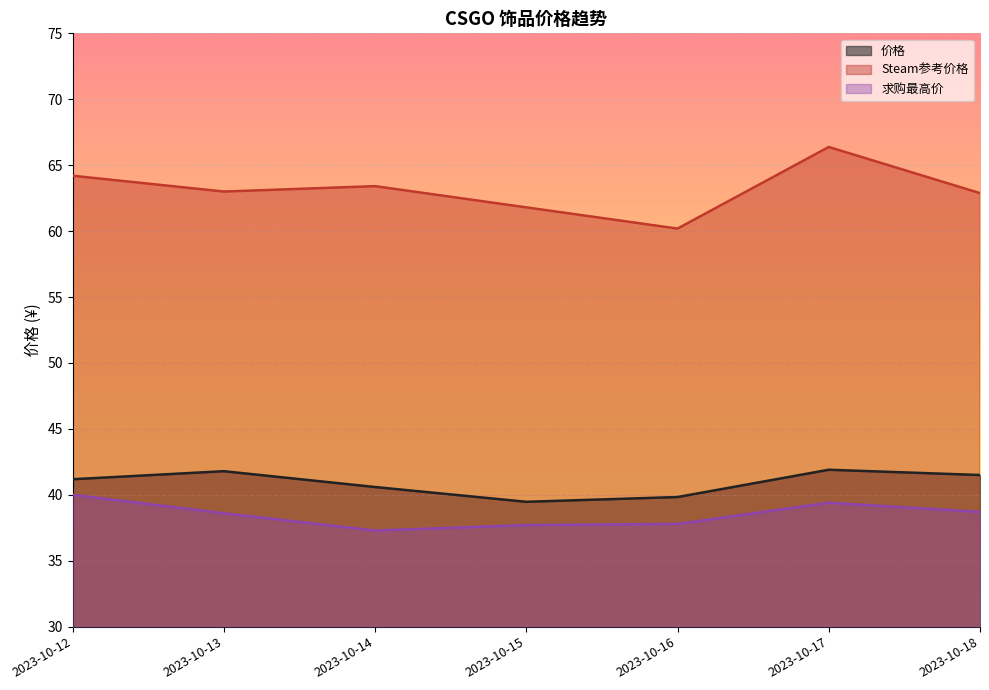

List the series in order of their peak value, highest first.

Steam参考价格, 价格, 求购最高价